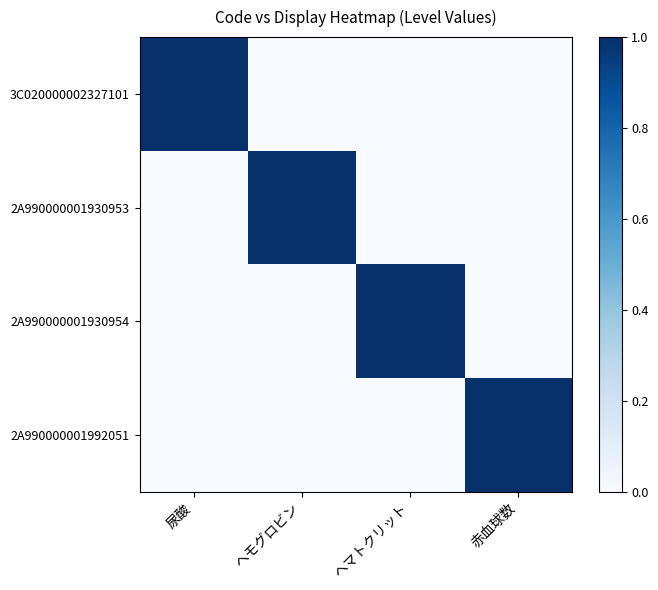

Reading left to right, list all the values displayed in this chart.

3C020000002327101: 尿酸=1	ヘモグロビン=0	ヘマトクリット=0	赤血球数=0
2A990000001930953: 尿酸=0	ヘモグロビン=1	ヘマトクリット=0	赤血球数=0
2A990000001930954: 尿酸=0	ヘモグロビン=0	ヘマトクリット=1	赤血球数=0
2A990000001992051: 尿酸=0	ヘモグロビン=0	ヘマトクリット=0	赤血球数=1